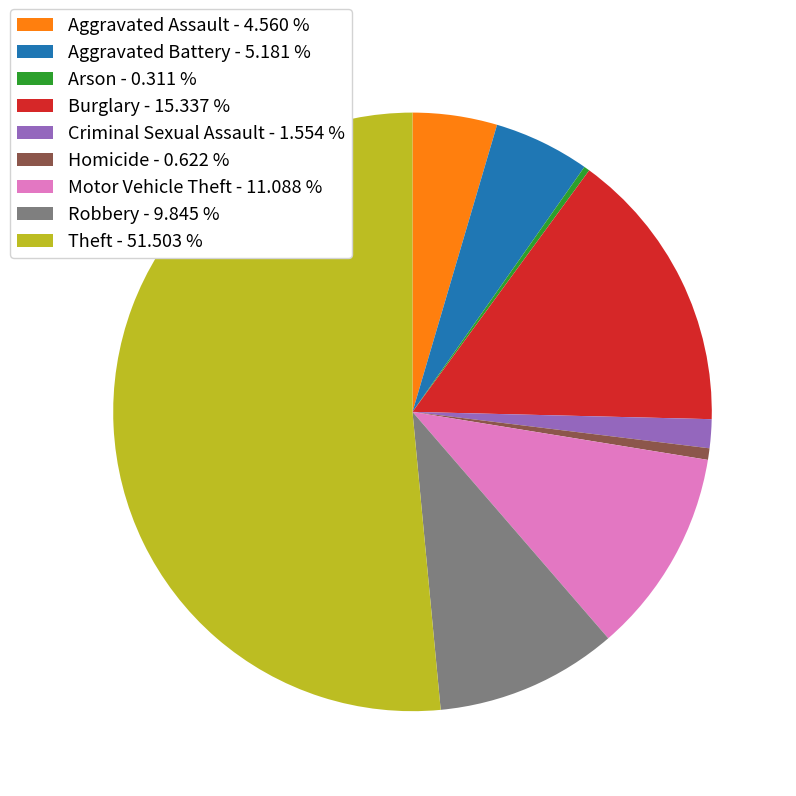

Is it true that Theft is 52% of the pie?

True